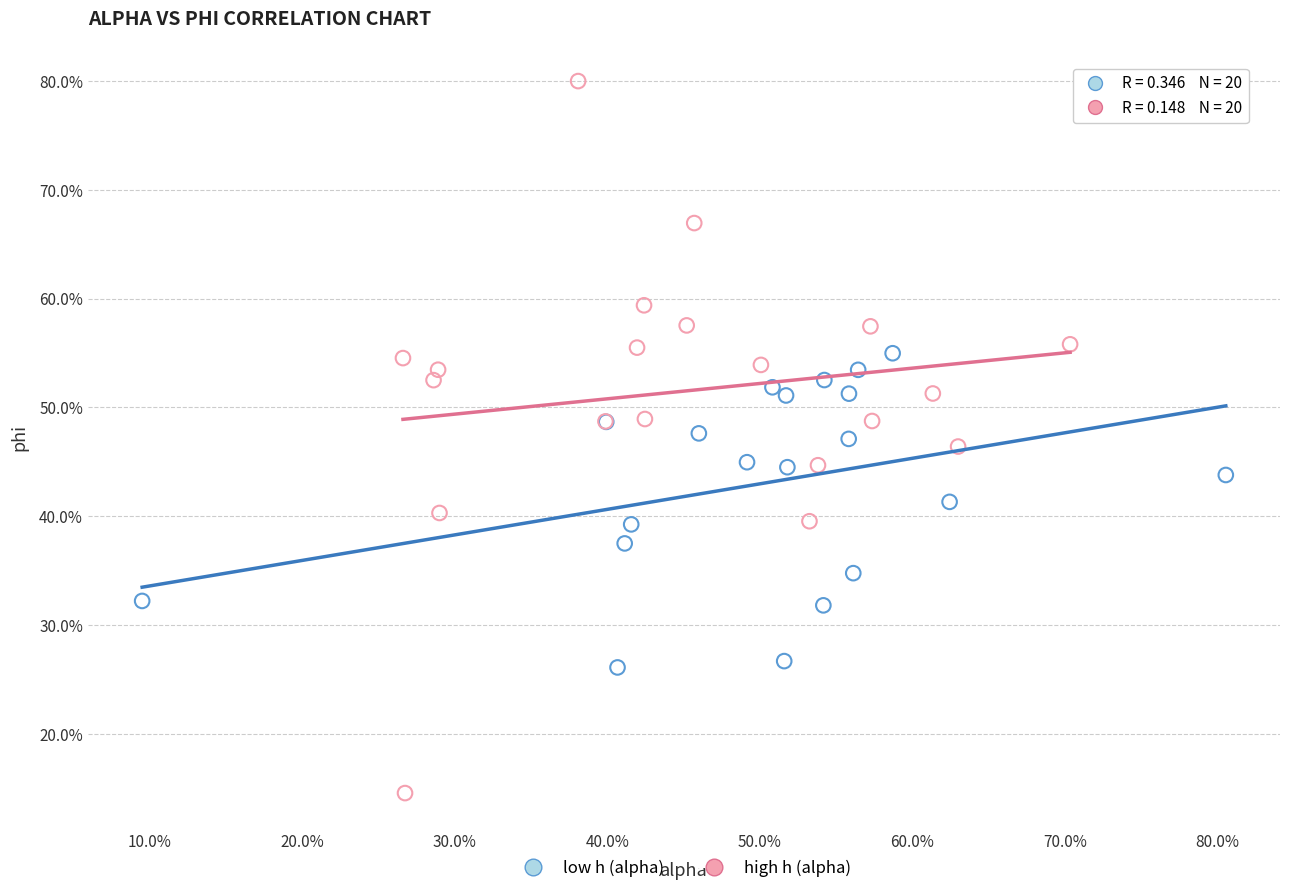

Which series has the largest Y range (max minus min)?

high h (alpha)